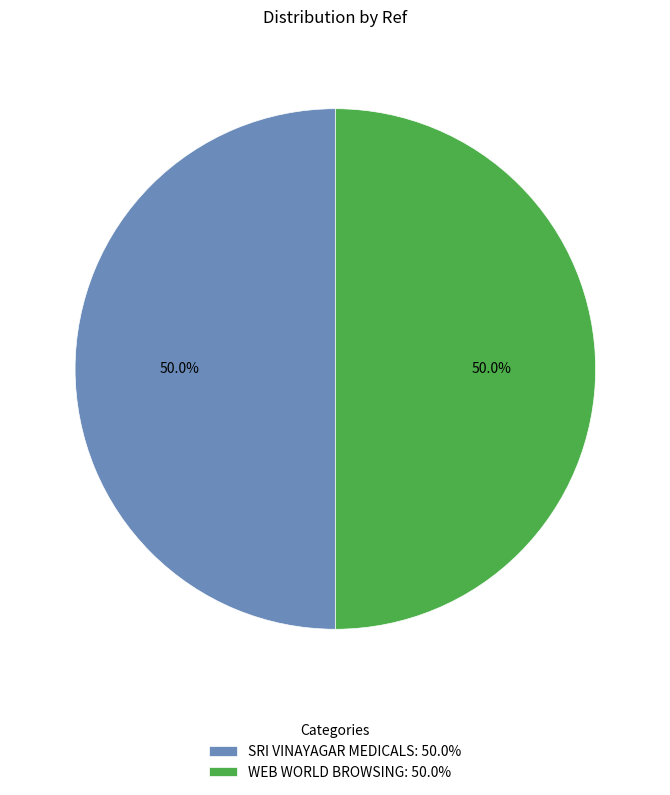

Do SRI VINAYAGAR MEDICALS: 50.0% and WEB WORLD BROWSING: 50.0% together represent more than half of the pie?

Yes